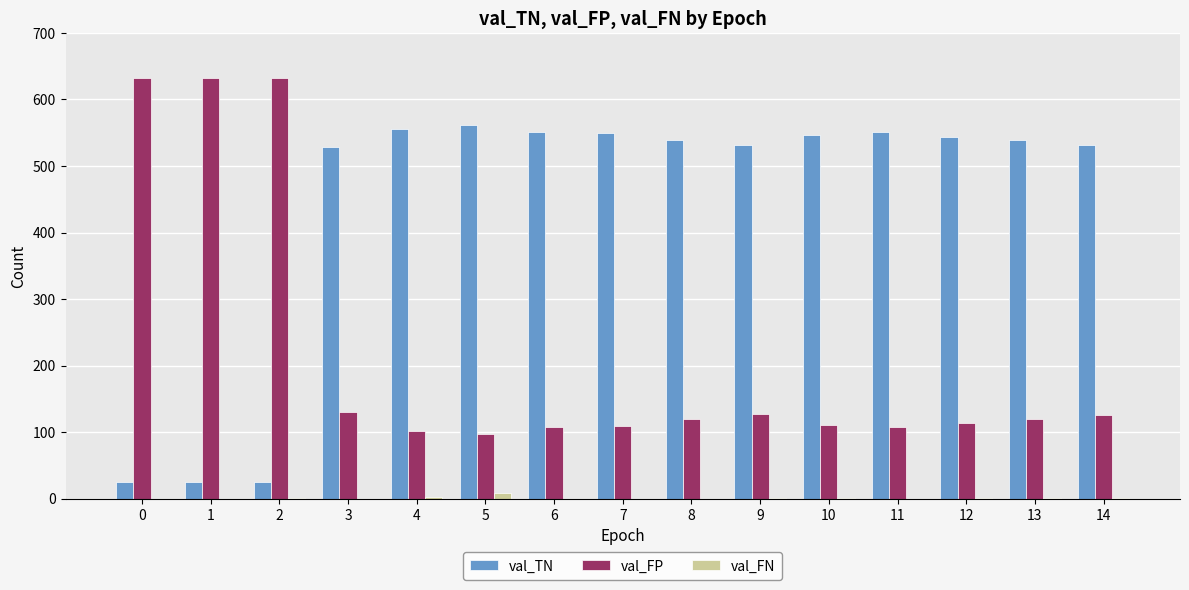

What is the maximum value for val_FP?

633